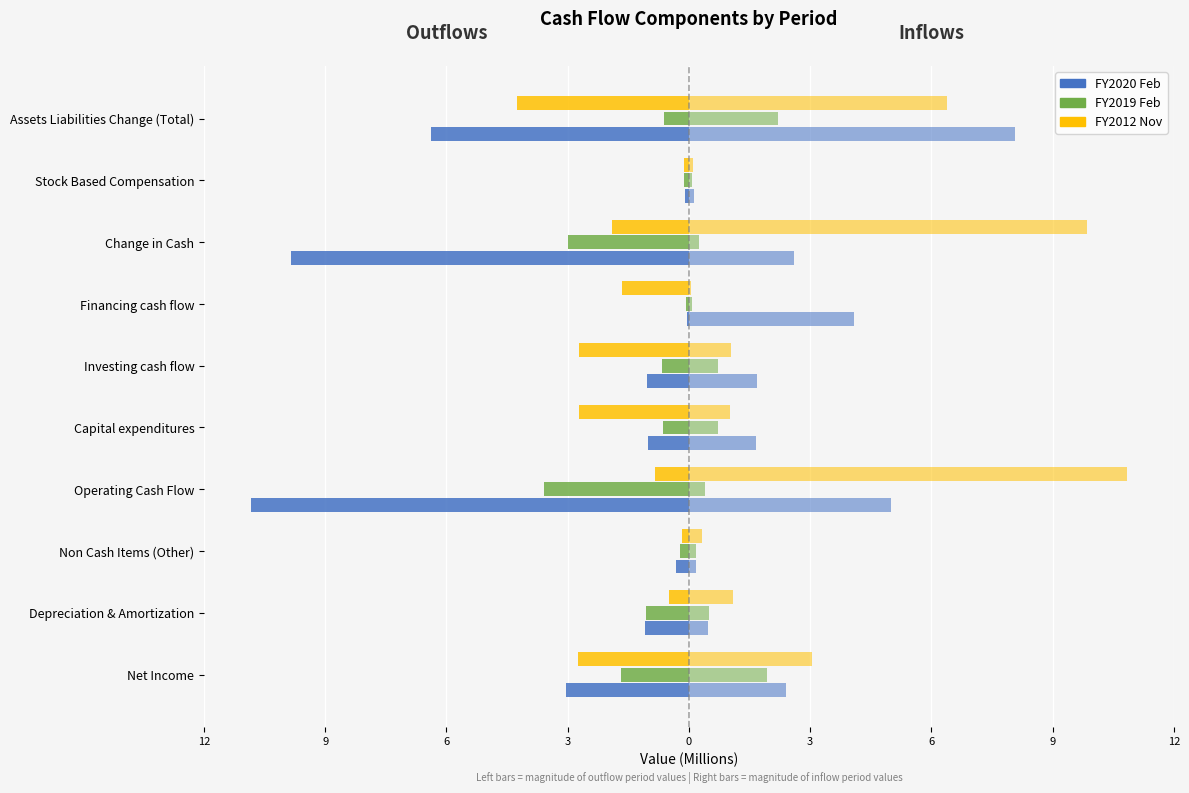

Reading left to right, extract all data points from this chart.

FY2020 Feb: -3.0	-1.1	-0.3	-10.8	-1.0	-1.0	-0.0	-9.8	-0.1	-6.4
FY2019 Feb: -1.7	-1.1	-0.2	-3.6	-0.6	-0.7	-0.1	-3.0	-0.1	-0.6
FY2012 Nov: -2.8	-0.5	-0.2	-0.8	-2.7	-2.7	-1.7	-1.9	-0.1	-4.3